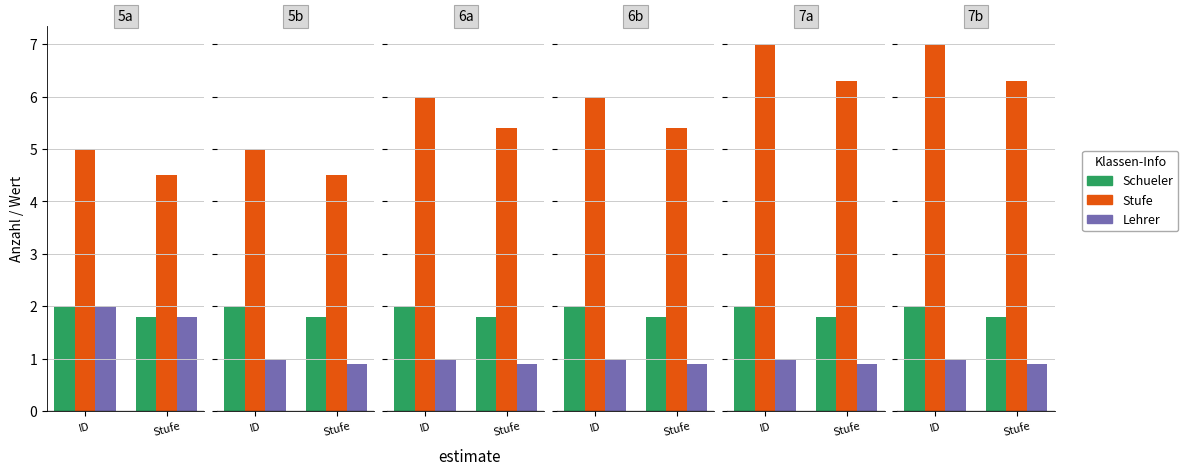

Between ID and Stufe, which series saw the biggest shift?

Stufe